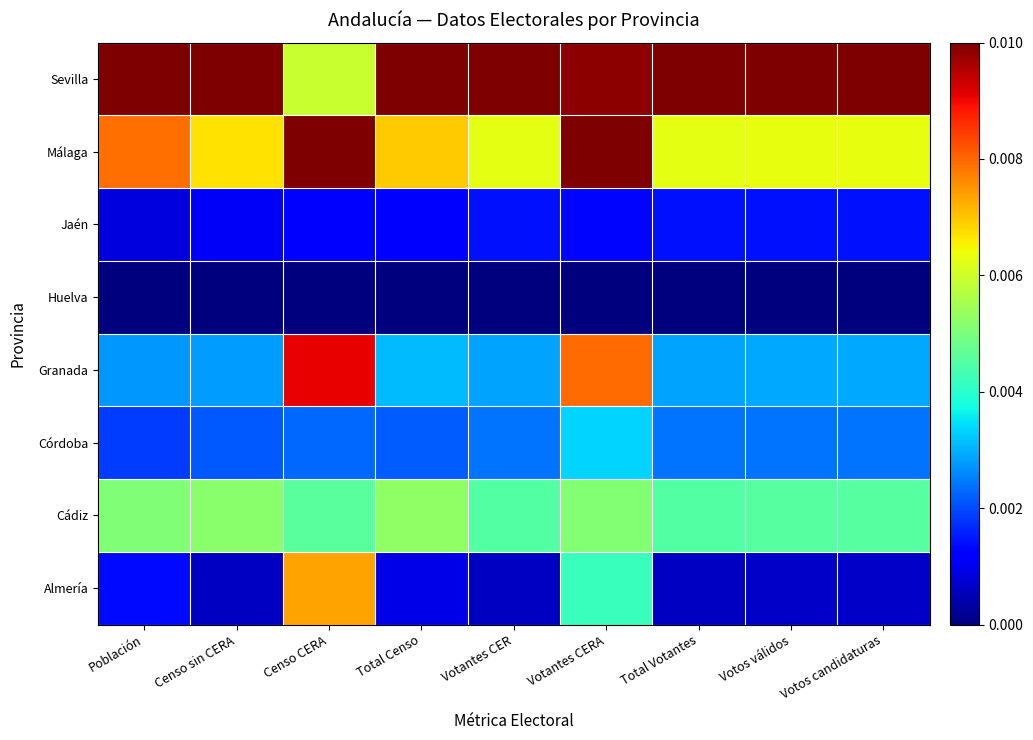

Which series changed the most between Censo sin CERA and Votantes CER?

Cádiz